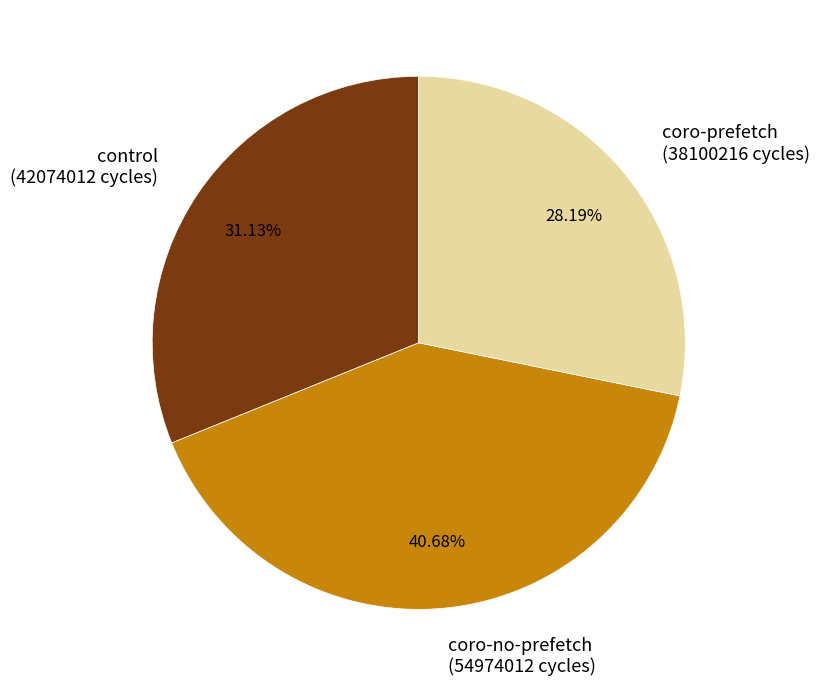

How many slices are in this pie chart?

3